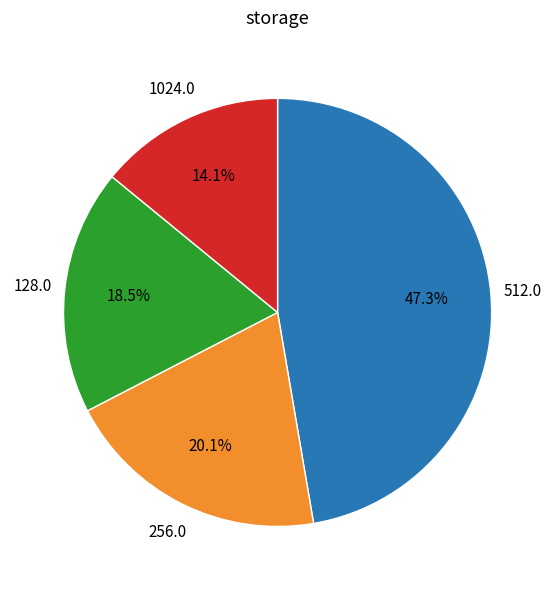

Does any single category account for the majority?

No